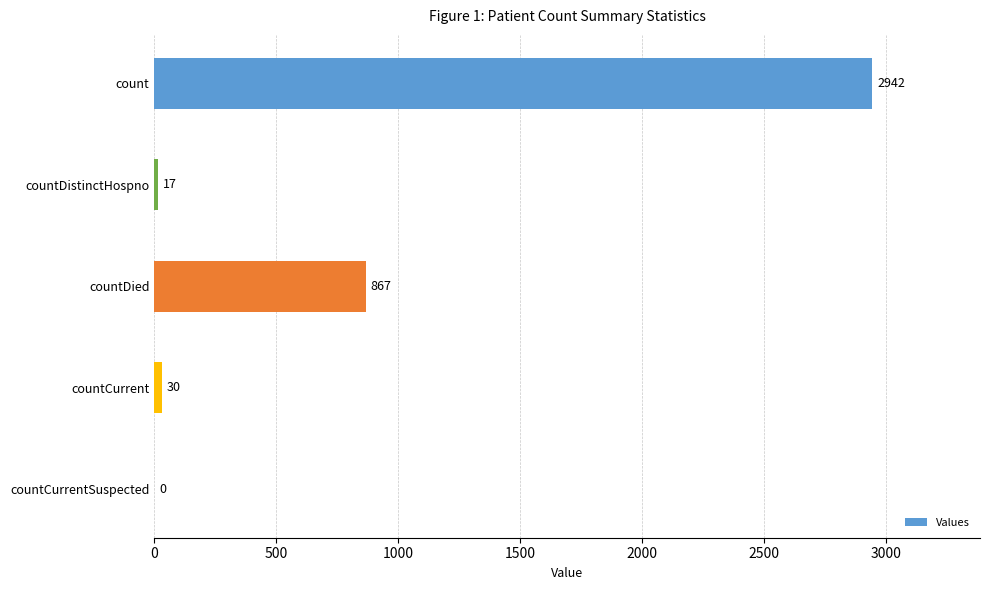

Reading bottom to top, transcribe all the data shown in this chart.

countCurrentSuspected=0	countCurrent=30	countDied=867	countDistinctHospno=17	count=2942